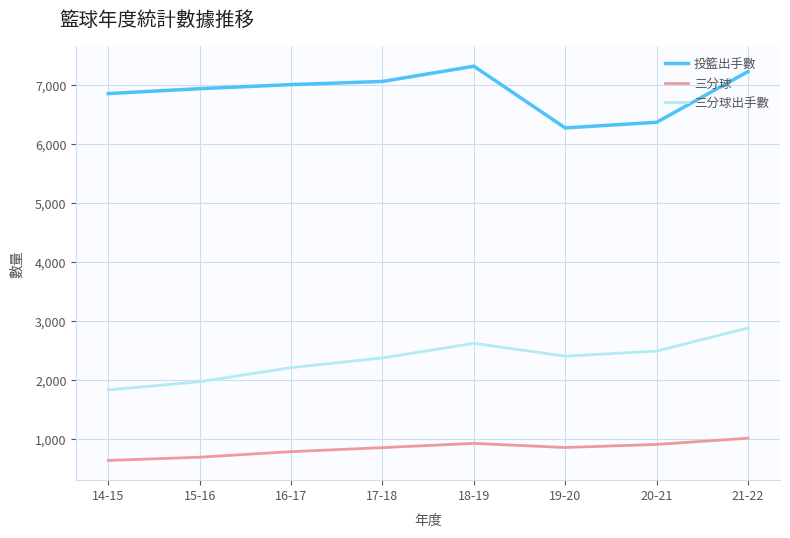

What are all the series names shown in the legend?

投籃出手數, 三分球, 三分球出手數